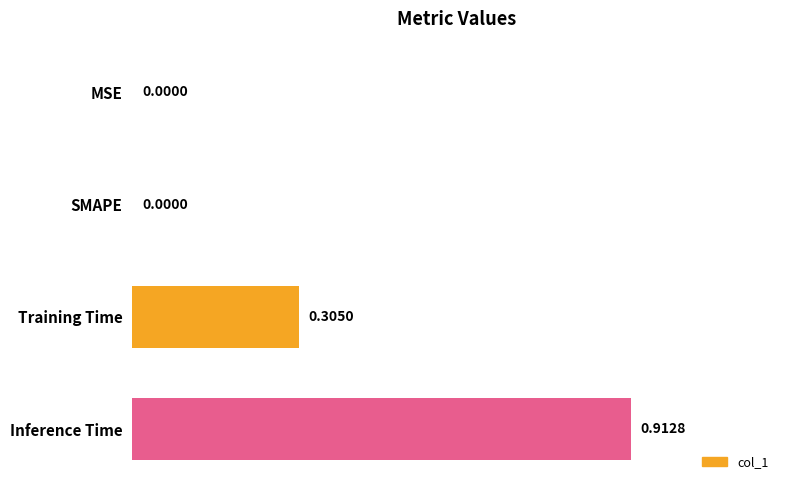

What is the sum of all values?

1.2